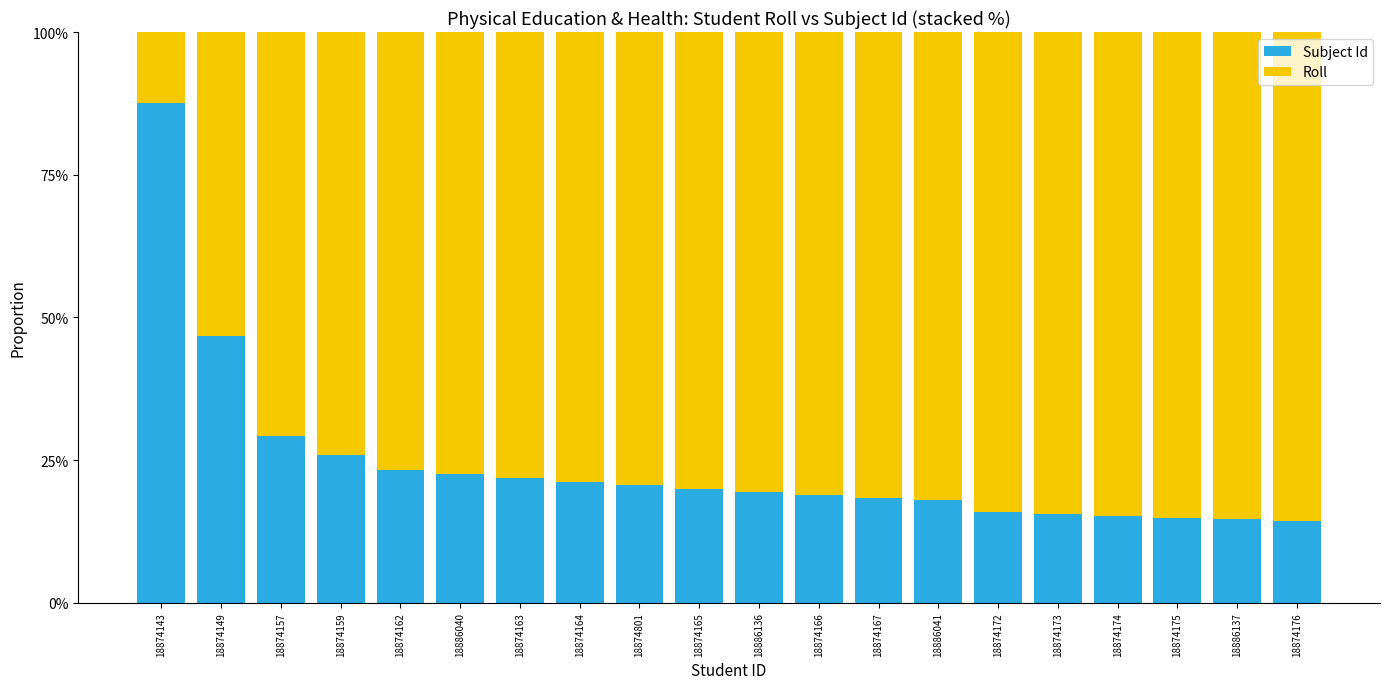

Which series has the largest total across all categories?

Roll